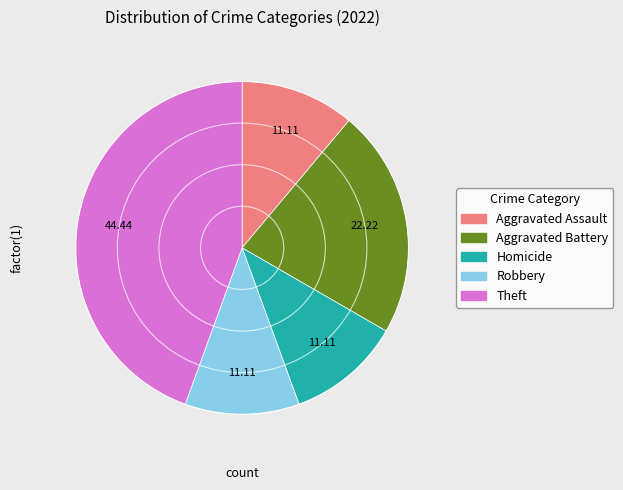

Which category has the biggest portion of the pie?

Theft